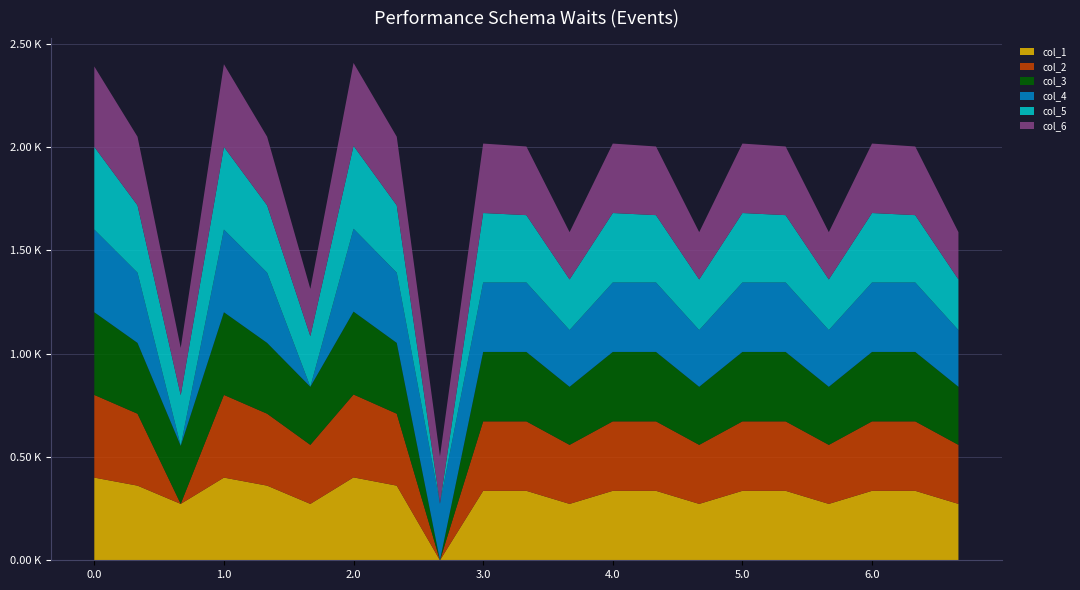

Reading left to right, what are all the values shown in this chart?

col_1: 0.0=400.0	0.1=361.1	0.2=272.7	1.0=400.0	1.1=361.1	1.2=272.7	2.0=401.0	2.1=361.1	2.2=0.0	3.0=336.0	3.1=336.0	3.2=272.7	4.0=336.0	4.1=336.0	4.2=272.7	5.0=336.0	5.1=336.0	5.2=272.7	6.0=336.0	6.1=336.0	6.2=272.7
col_2: 0.0=400.0	0.1=347.9	0.2=0.0	1.0=400.0	1.1=347.9	1.2=285.5	2.0=401.0	2.1=347.9	2.2=0.0	3.0=336.0	3.1=336.0	3.2=285.5	4.0=336.0	4.1=336.0	4.2=285.5	5.0=336.0	5.1=336.0	5.2=285.5	6.0=336.0	6.1=336.0	6.2=285.5
col_3: 0.0=400.0	0.1=342.7	0.2=281.0	1.0=400.0	1.1=342.7	1.2=281.0	2.0=401.0	2.1=342.7	2.2=0.0	3.0=336.0	3.1=336.0	3.2=281.0	4.0=336.0	4.1=336.0	4.2=281.0	5.0=336.0	5.1=336.0	5.2=281.0	6.0=336.0	6.1=336.0	6.2=281.0
col_4: 0.0=400.0	0.1=339.6	0.2=0.0	1.0=400.0	1.1=339.6	1.2=0.0	2.0=401.0	2.1=339.6	2.2=274.4	3.0=336.0	3.1=336.0	3.2=274.4	4.0=336.0	4.1=336.0	4.2=274.4	5.0=336.0	5.1=336.0	5.2=274.4	6.0=336.0	6.1=336.0	6.2=274.4
col_5: 0.0=400.0	0.1=325.7	0.2=245.0	1.0=400.0	1.1=325.7	1.2=245.0	2.0=401.0	2.1=325.7	2.2=0.0	3.0=336.0	3.1=325.7	3.2=245.0	4.0=336.0	4.1=325.7	4.2=245.0	5.0=336.0	5.1=325.7	5.2=245.0	6.0=336.0	6.1=325.7	6.2=245.0
col_6: 0.0=389.0	0.1=332.2	0.2=228.8	1.0=400.0	1.1=332.2	1.2=228.8	2.0=401.0	2.1=332.2	2.2=228.8	3.0=336.0	3.1=332.2	3.2=228.8	4.0=336.0	4.1=332.2	4.2=228.8	5.0=336.0	5.1=332.2	5.2=228.8	6.0=336.0	6.1=332.2	6.2=228.8